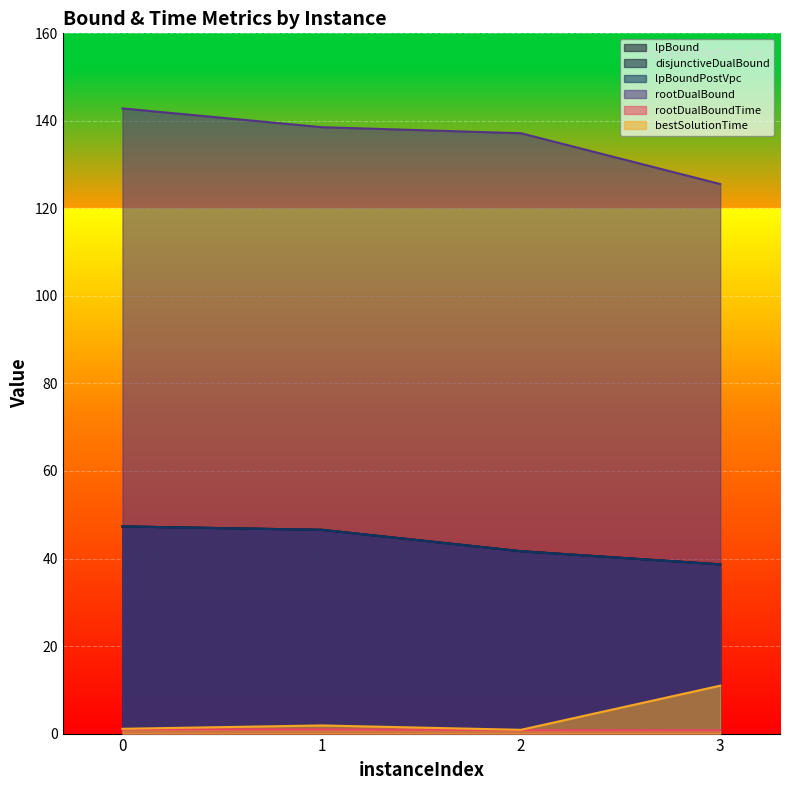

Rank the categories by rootDualBound value from lowest to highest.

3, 2, 1, 0